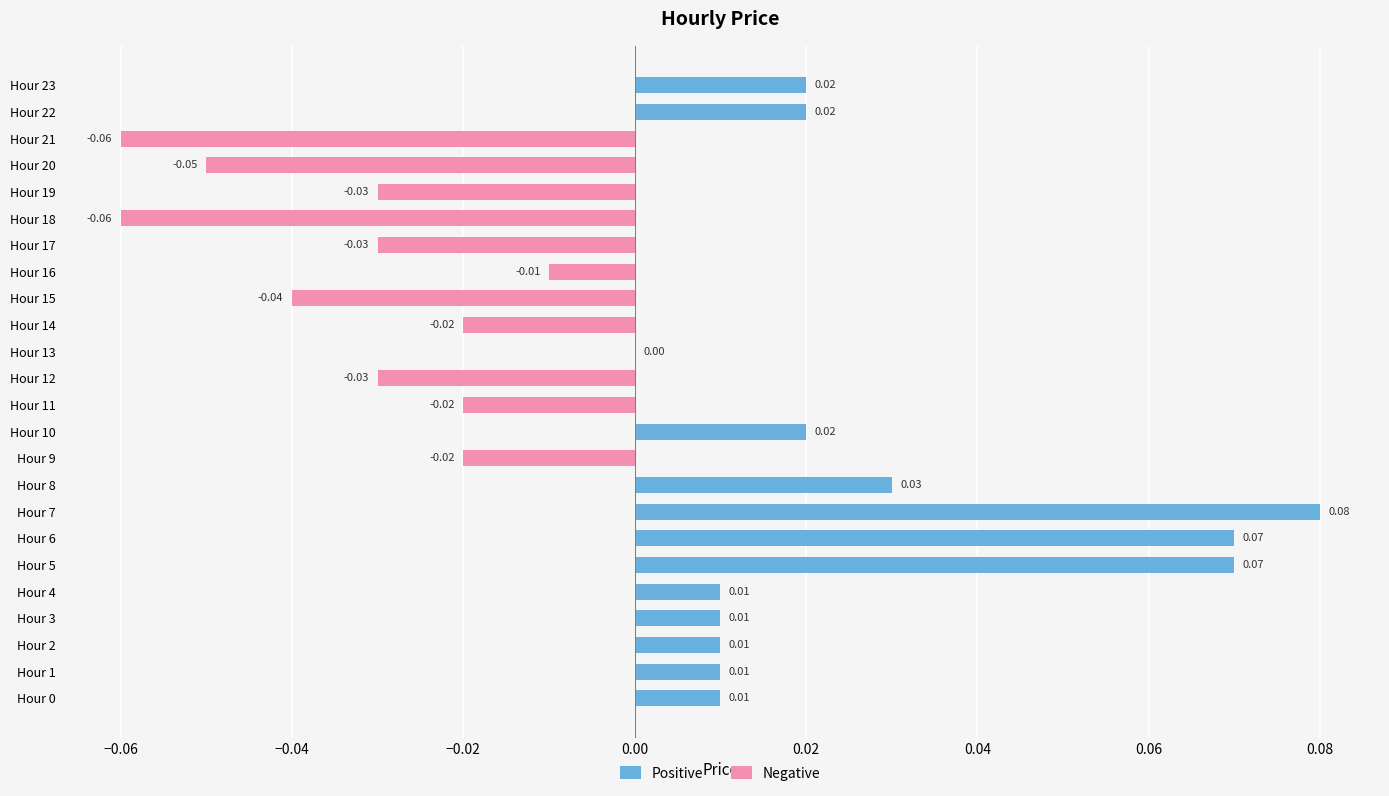

What is the difference between the highest and lowest values at Hour 21?

0.1